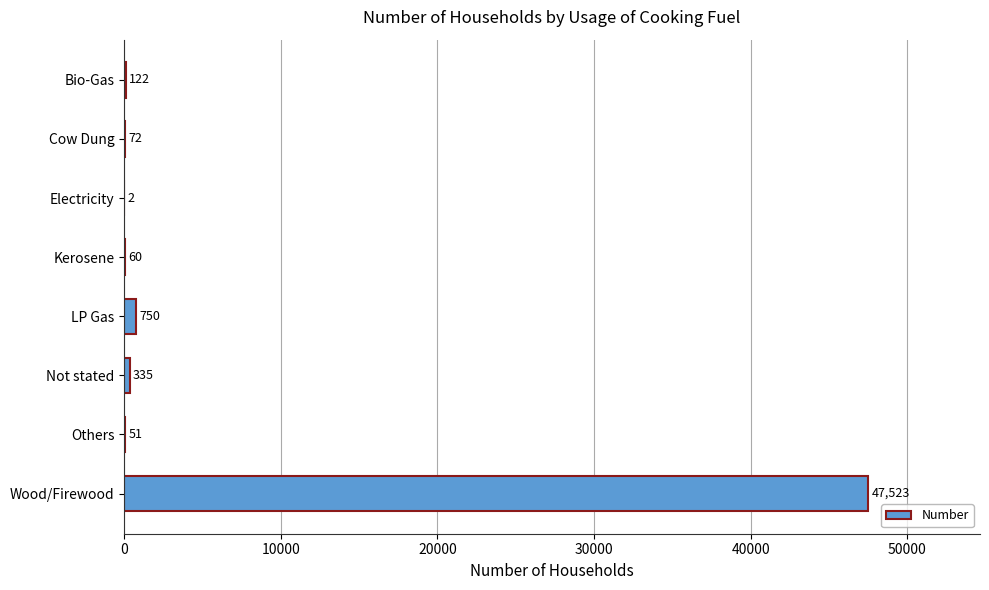

Which has a higher value, Electricity or Wood/Firewood?

Wood/Firewood